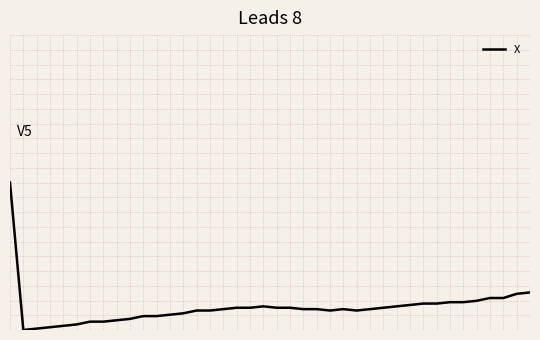

Reading left to right, transcribe all the data shown in this chart.

0.0	-3.5	-3.5	-3.4	-3.4	-3.4	-3.3	-3.3	-3.3	-3.2	-3.2	-3.2	-3.1	-3.1	-3.0	-3.0	-3.0	-3.0	-3.0	-2.9	-3.0	-3.0	-3.0	-3.0	-3.0	-3.0	-3.0	-3.0	-3.0	-2.9	-2.9	-2.9	-2.9	-2.8	-2.8	-2.8	-2.7	-2.7	-2.6	-2.6